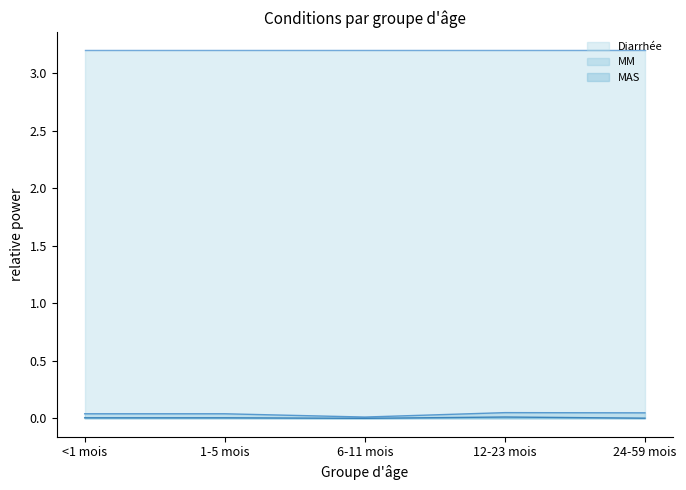

What is the label of the 4th point from the right?

1-5 mois